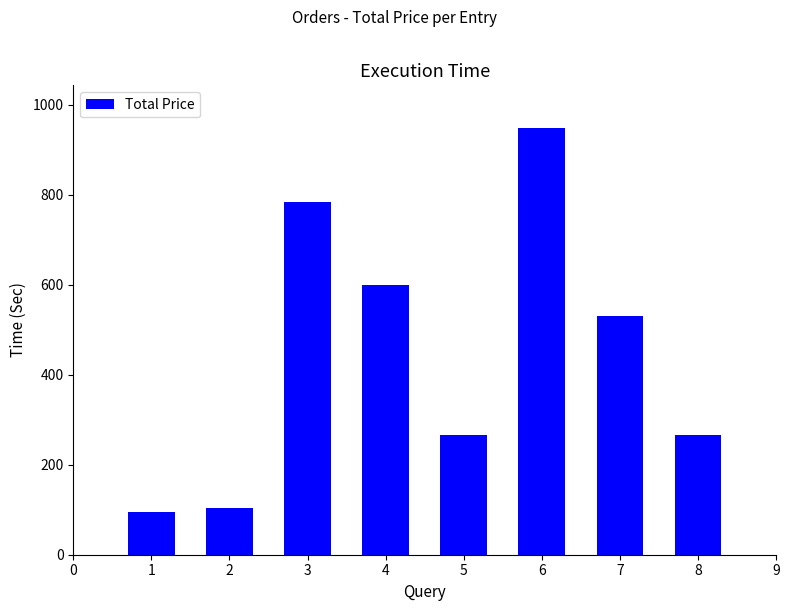

Reading left to right, list all the values displayed in this chart.

95.0	103.0	784.0	600.0	265.0	948.0	530.0	265.0